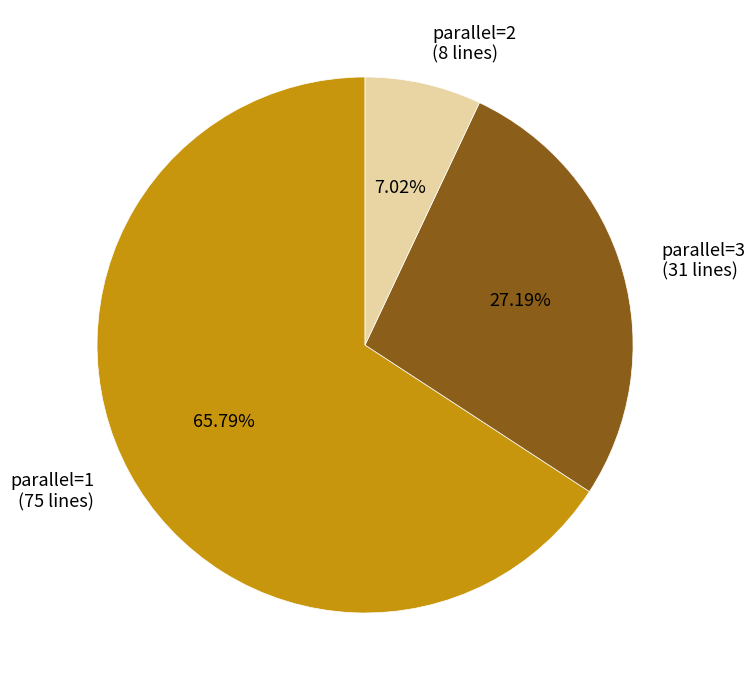

Rank the categories by value from highest to lowest.

parallel=1 (75 lines), parallel=3 (31 lines), parallel=2 (8 lines)